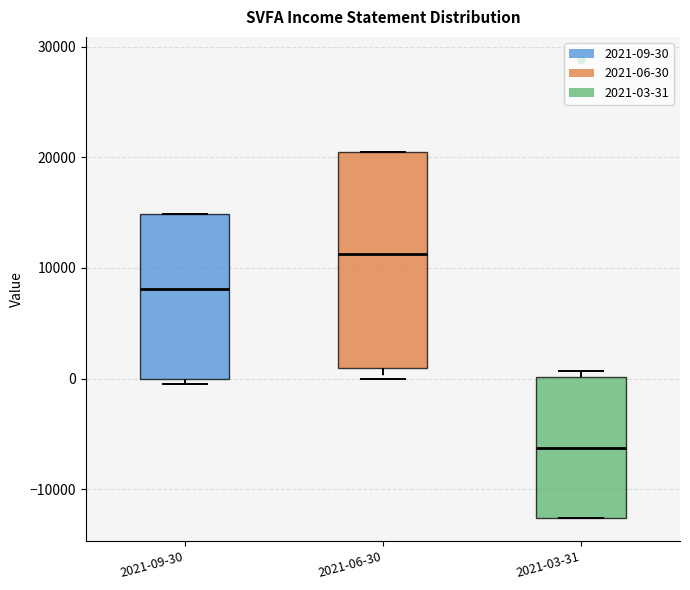

Which box's median line is the lowest?

2021-03-31